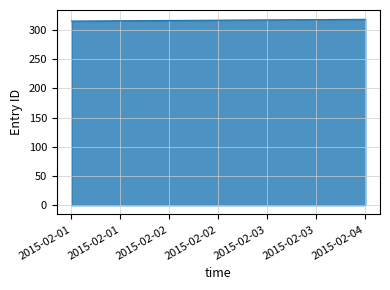

What is the smallest value displayed?

315